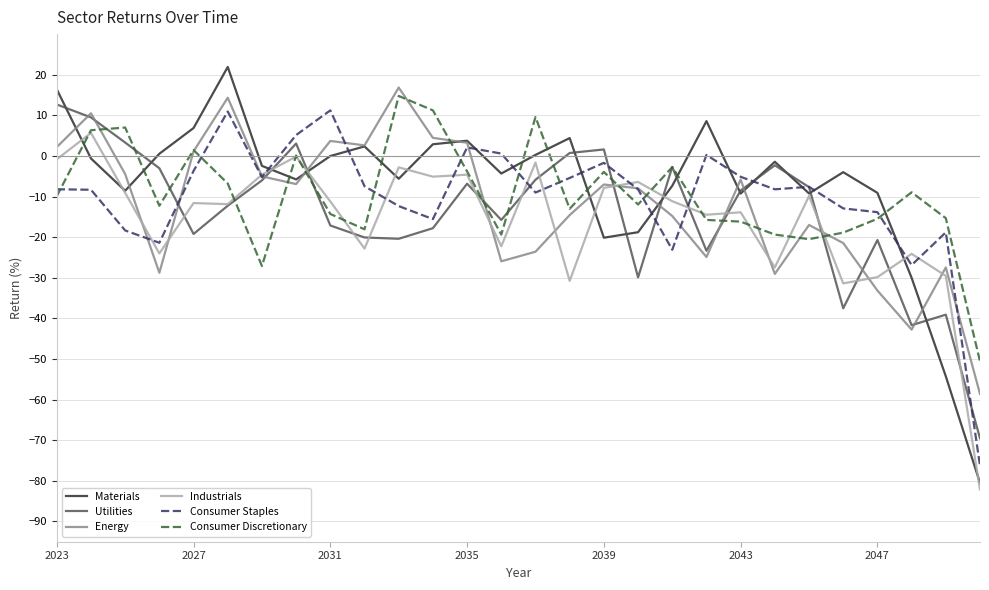

What is the difference between the maximum and second lowest values in the Energy series?

59.6